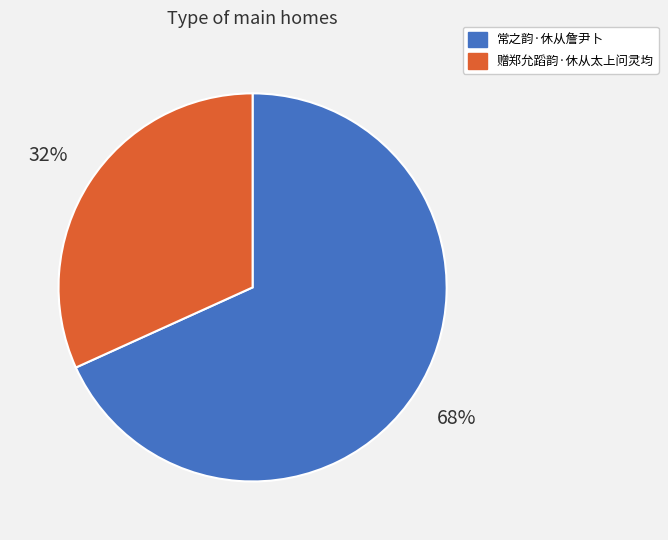

Which slice is the smallest?

赠郑允蹈韵·休从太上问灵均